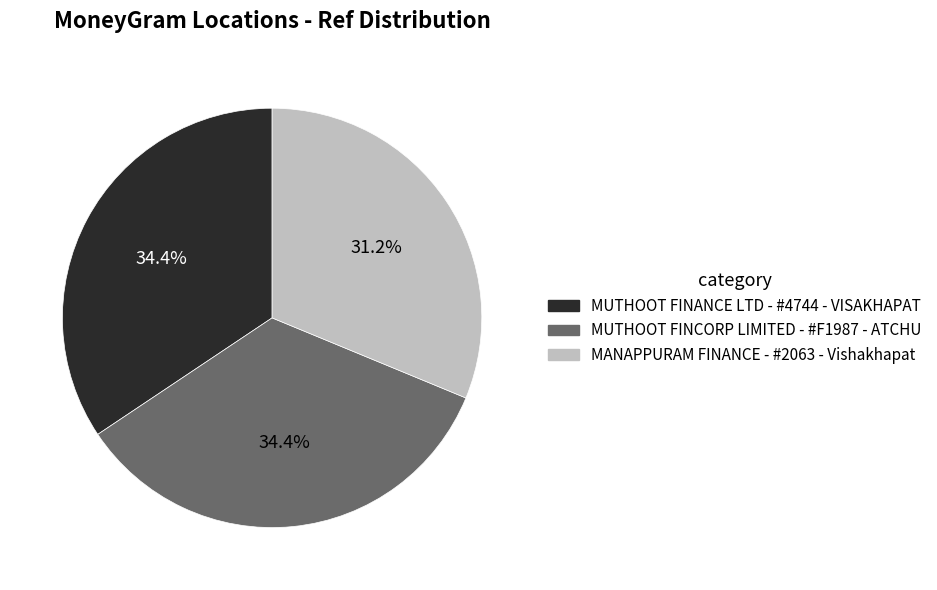

Is there any slice that represents more than half of the pie?

No